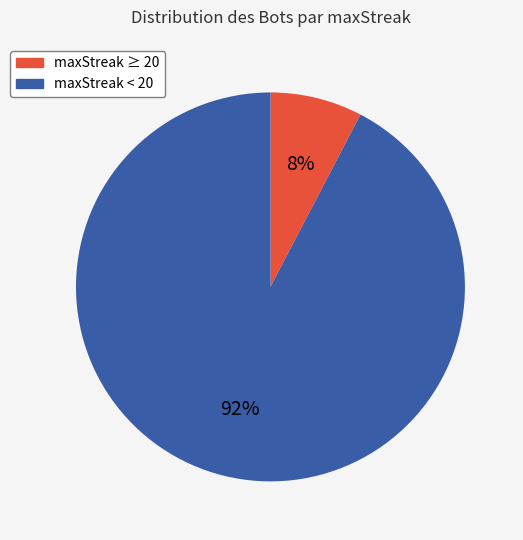

To the nearest percent, what is the average slice percentage?

50%